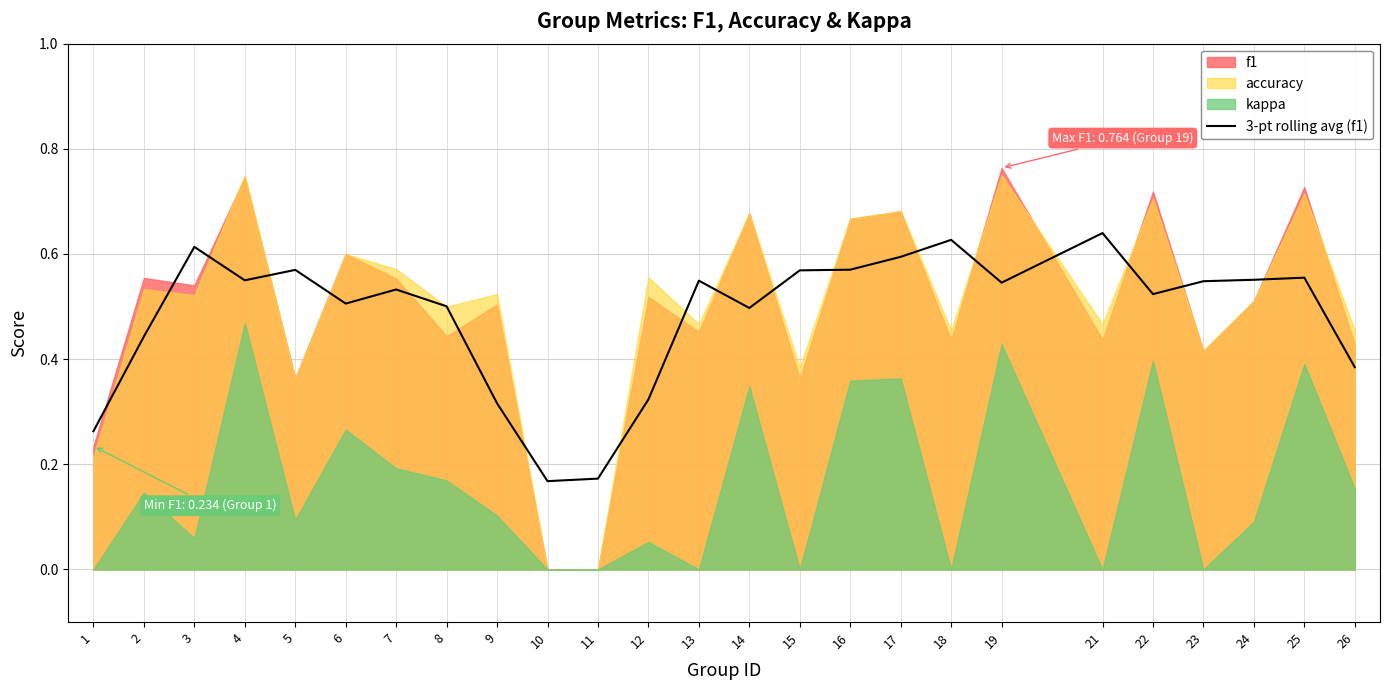

The value of 3-pt rolling avg (f1) at 22 is 0.2. True or false?

False